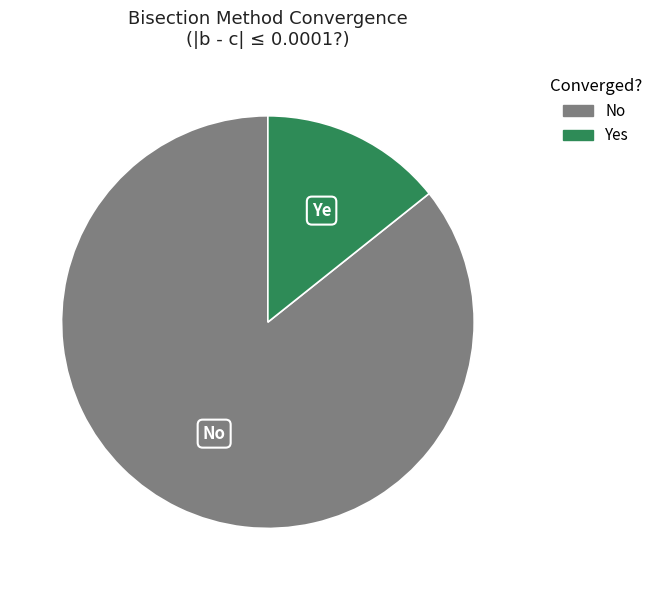

Combined, do No and Yes account for over 50%?

Yes